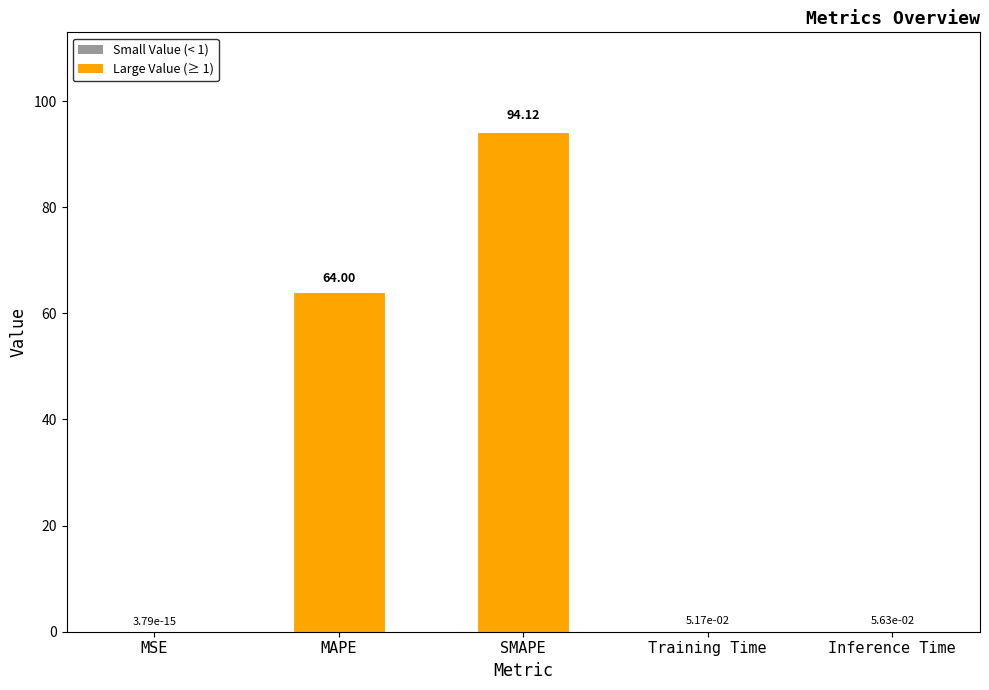

What is the sum of all values?

158.2